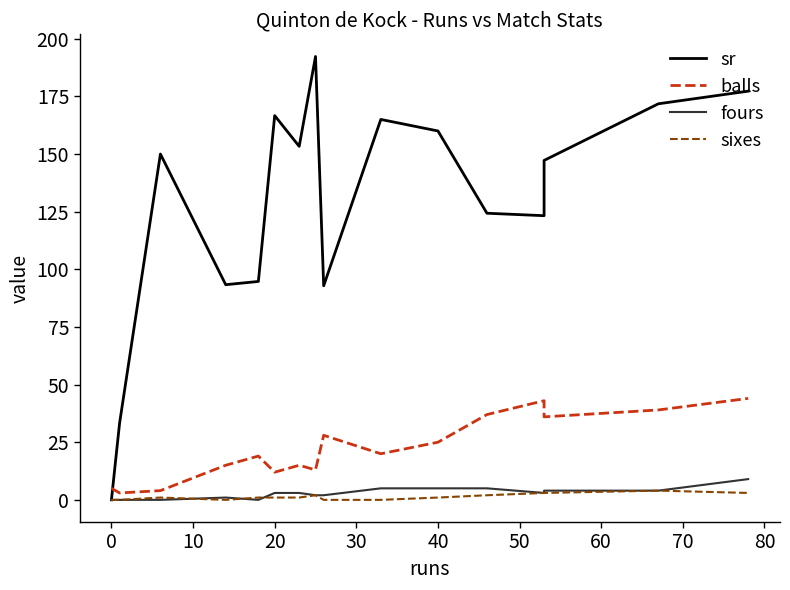

In sixes, how many points are lower than both neighbors (excluding endpoints)?

1